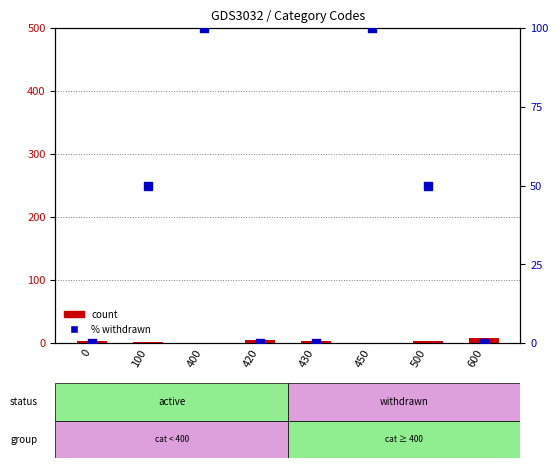

Which series reaches the minimum Y coordinate?

count